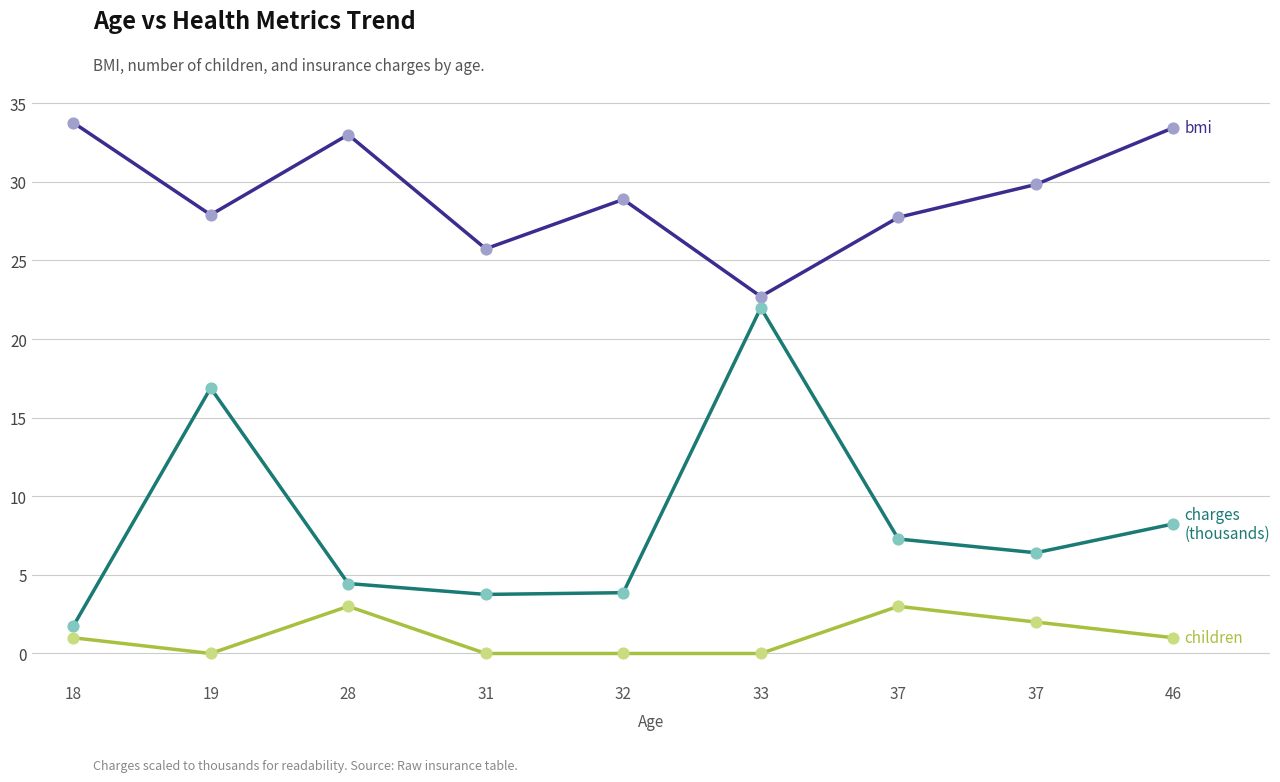

Does the chart have visible grid lines?

Yes